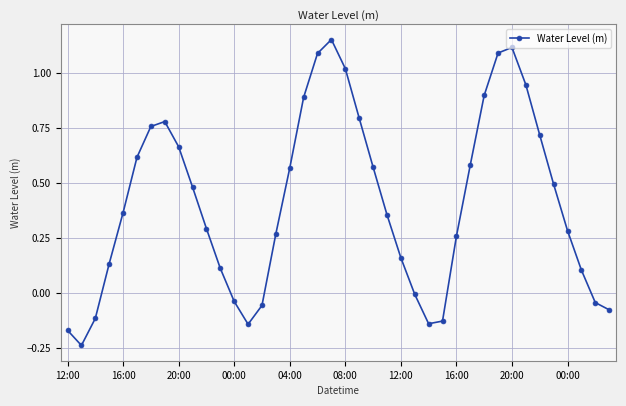

What is the difference between the second highest and minimum values?

1.4